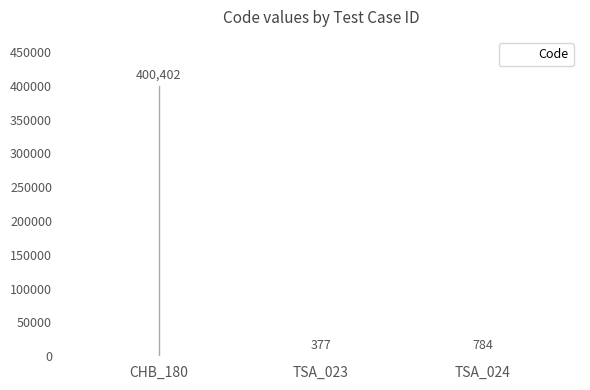

Is it true that the value at CHB_180 is 159430?

False